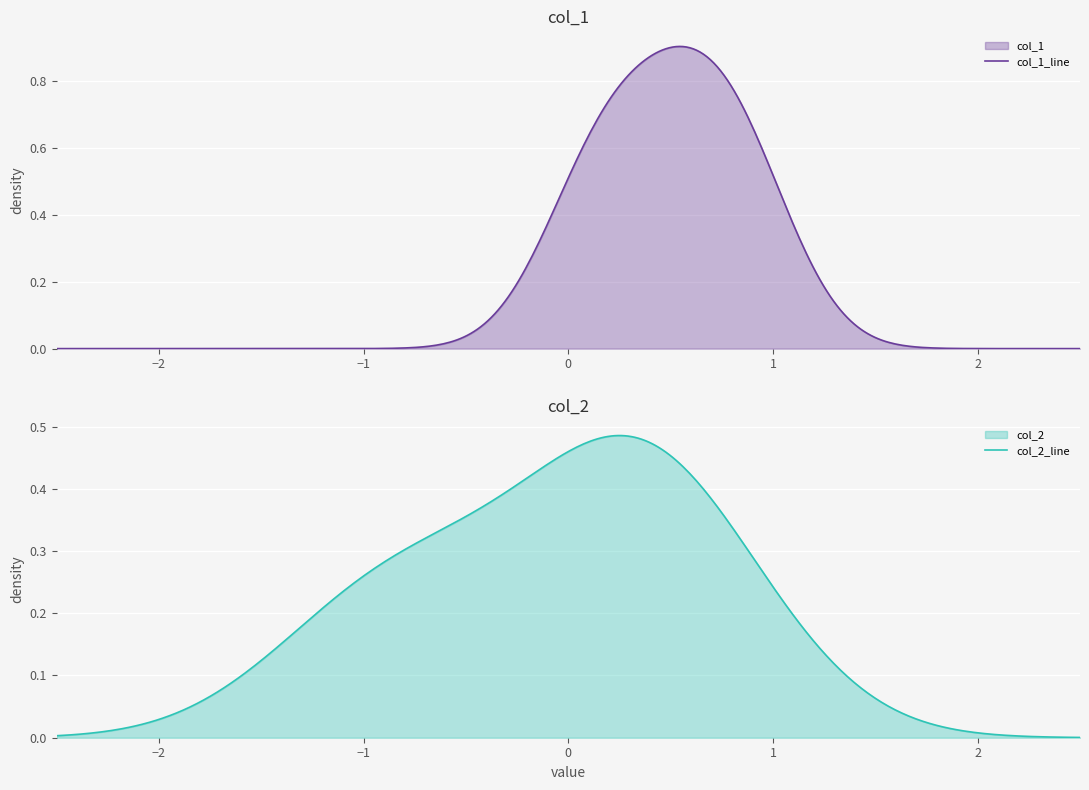

What is the average value of the col_2 series?

-0.1